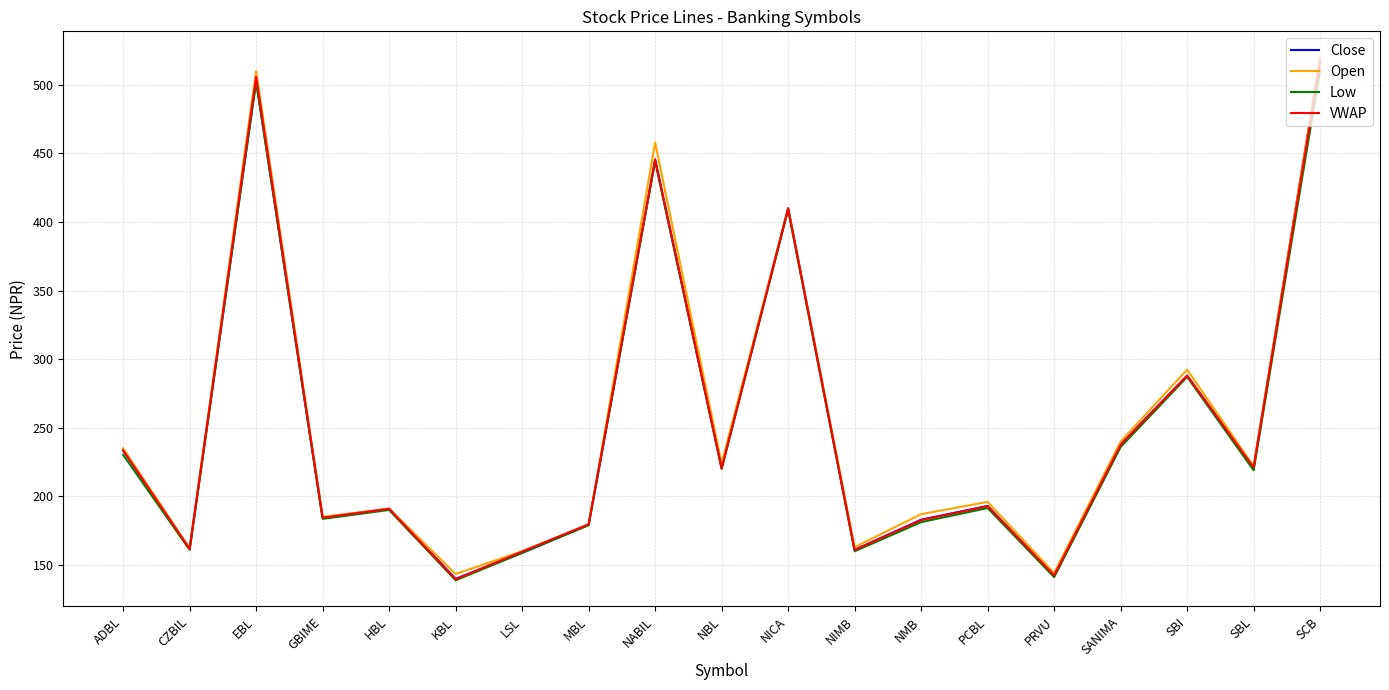

At which label is Close closest to 329?

SBI